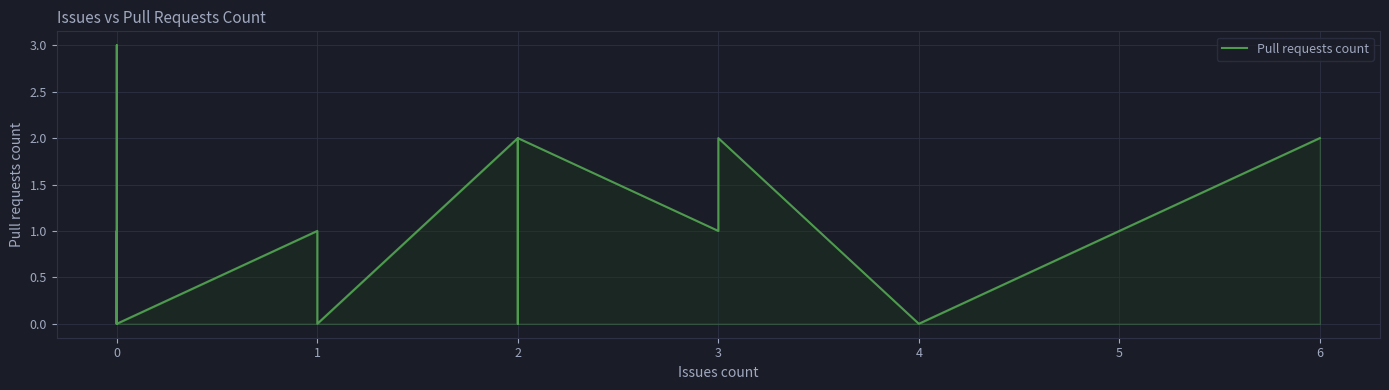

How many series are shown in this chart?

1